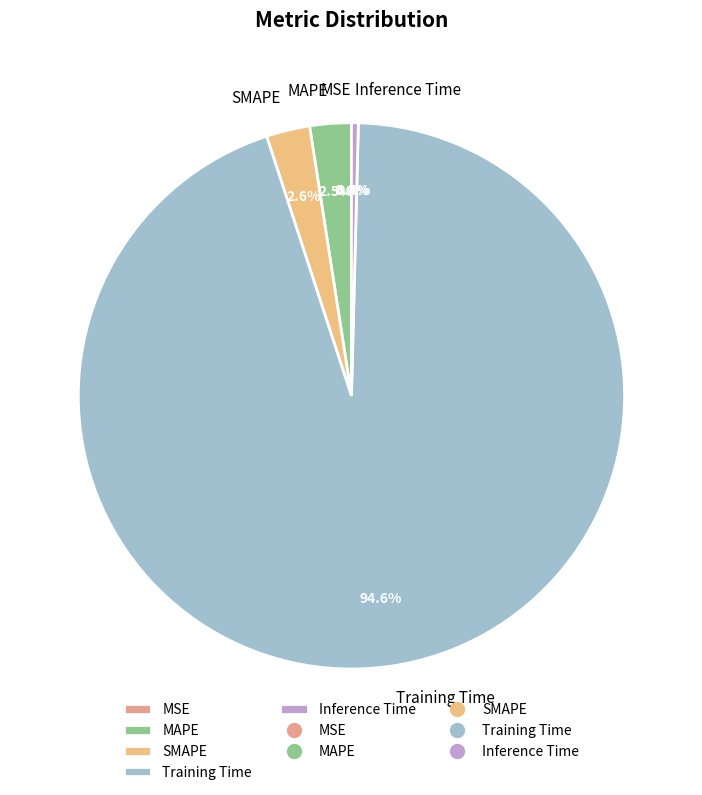

Is it true that Inference Time is 8% of the pie?

False